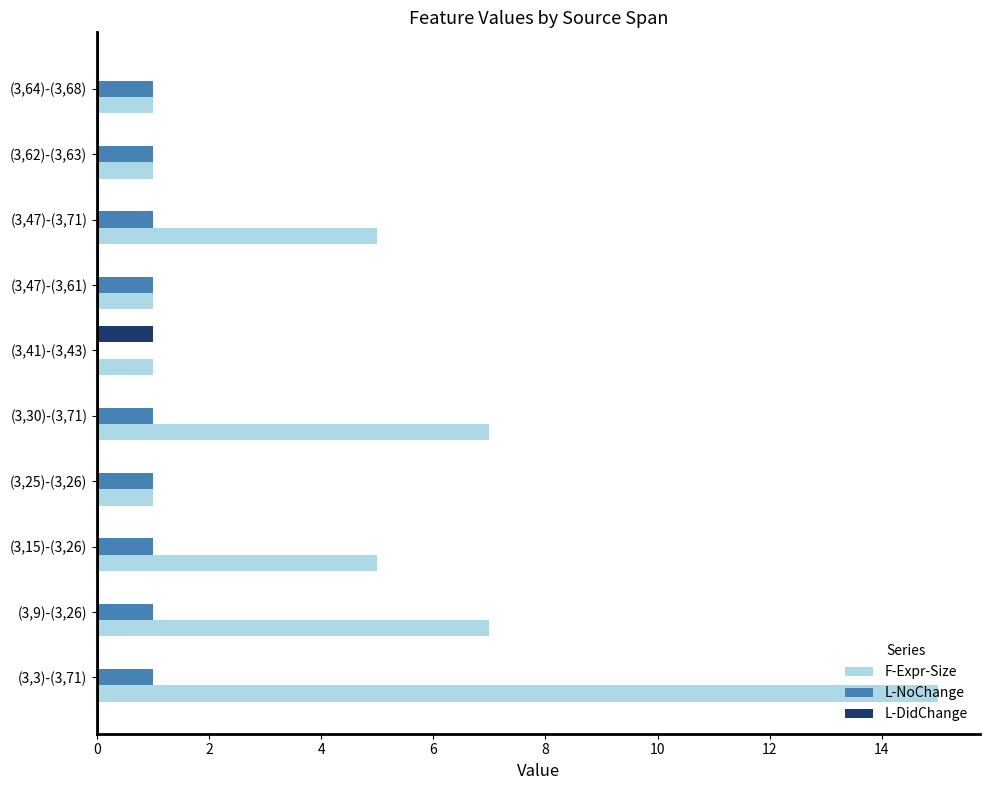

Which series changed the most between (3,47)-(3,71) and (3,62)-(3,63)?

F-Expr-Size